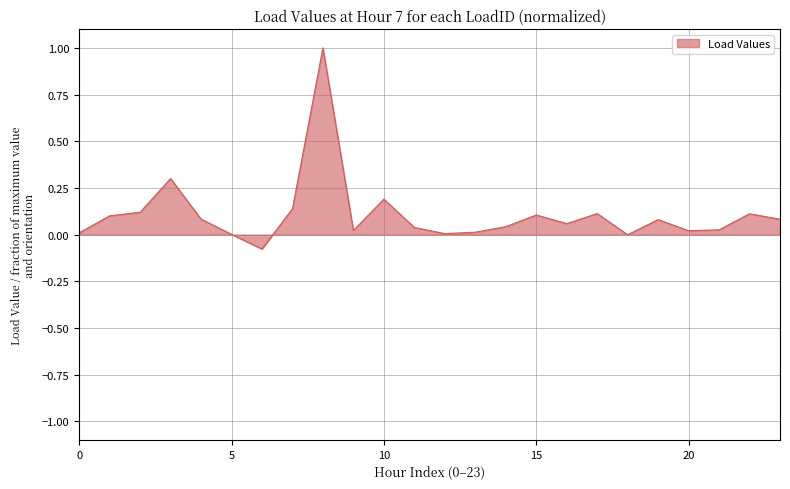

How many interior local peaks (higher than both neighbors) does the data have?

7